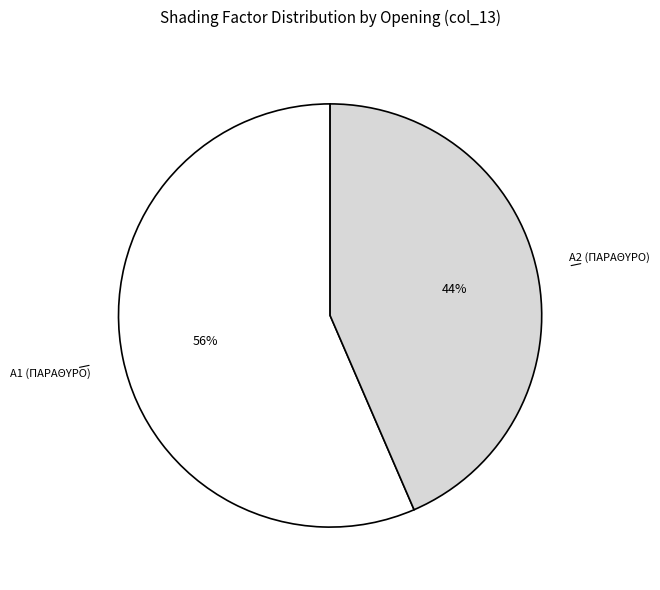

Is there any slice that represents more than half of the pie?

Yes